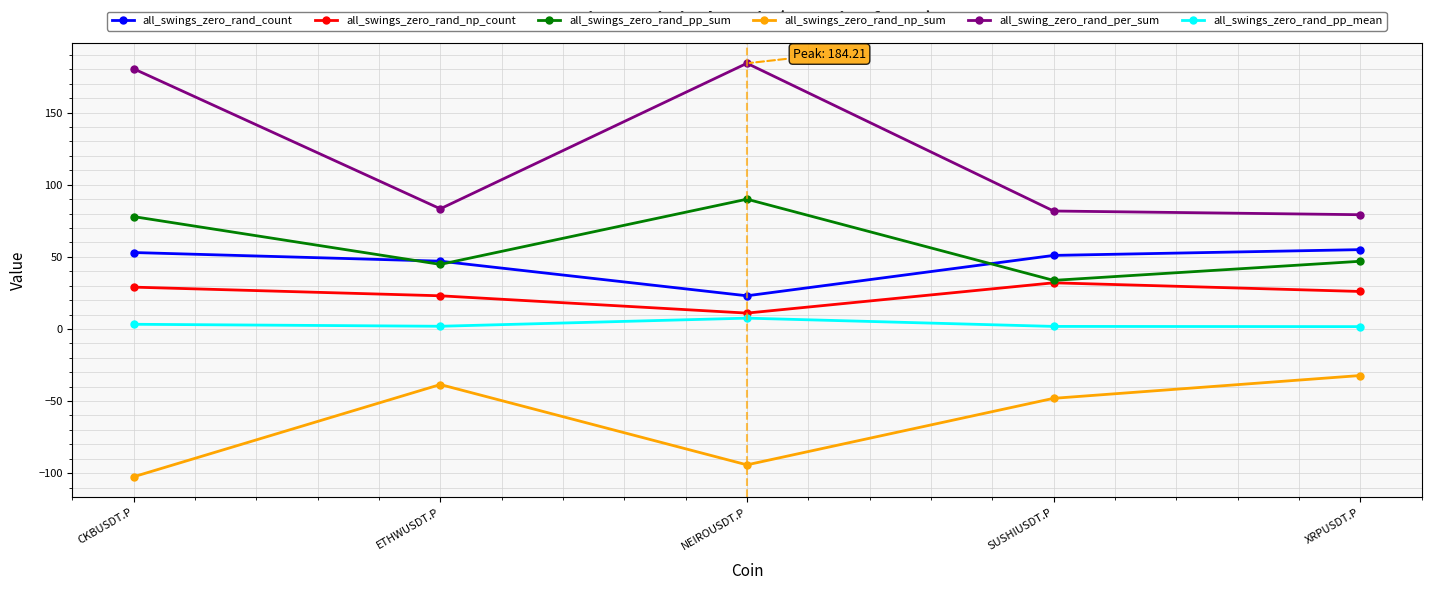

True or false: all_swings_zero_rand_np_sum and all_swings_zero_rand_pp_mean intersect in this chart.

False